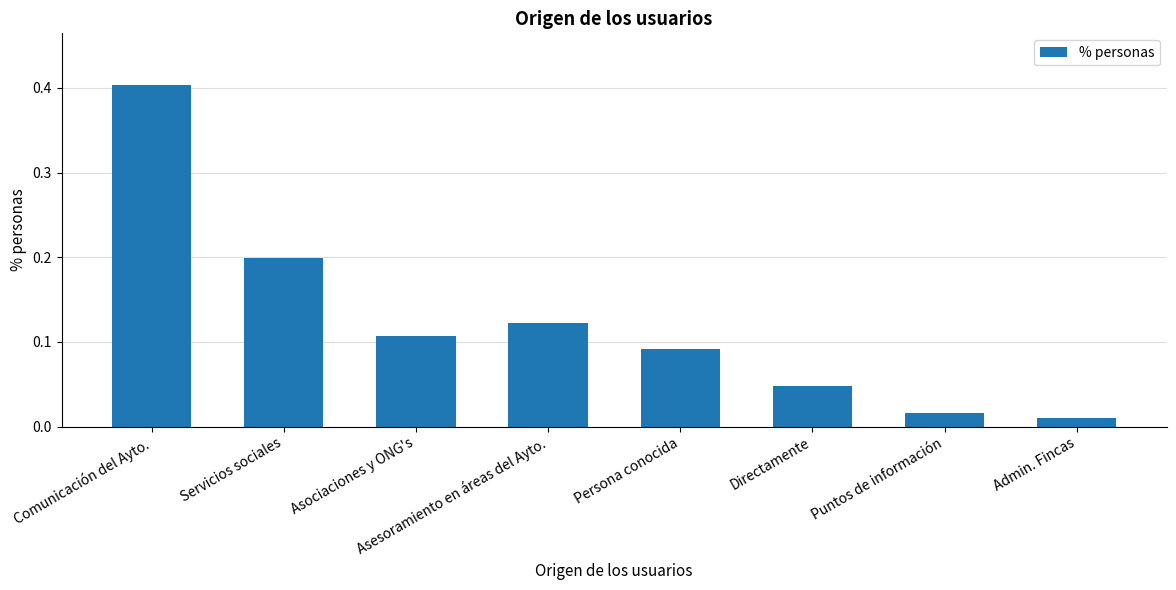

What is the sum of all values?

1.0